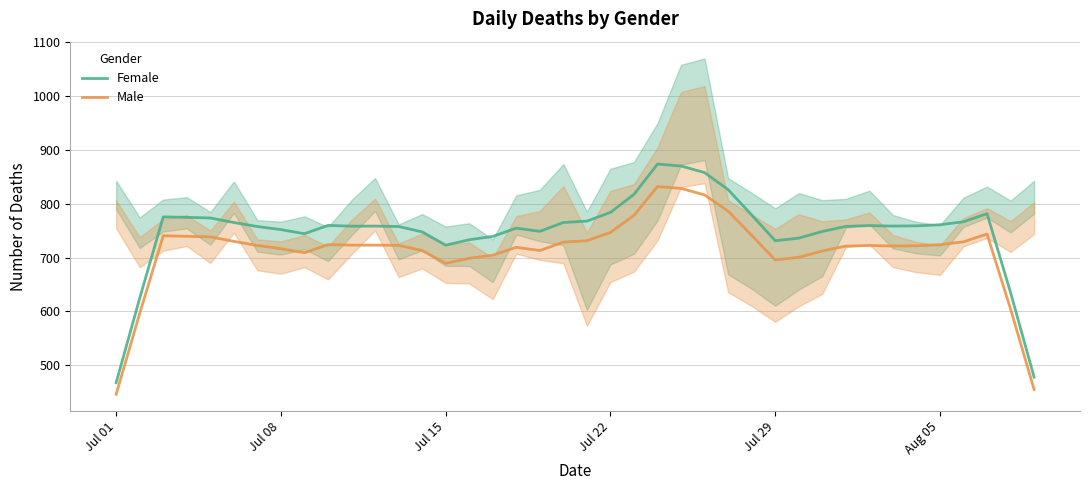

List the series in order of their peak value, lowest first.

Male, Female